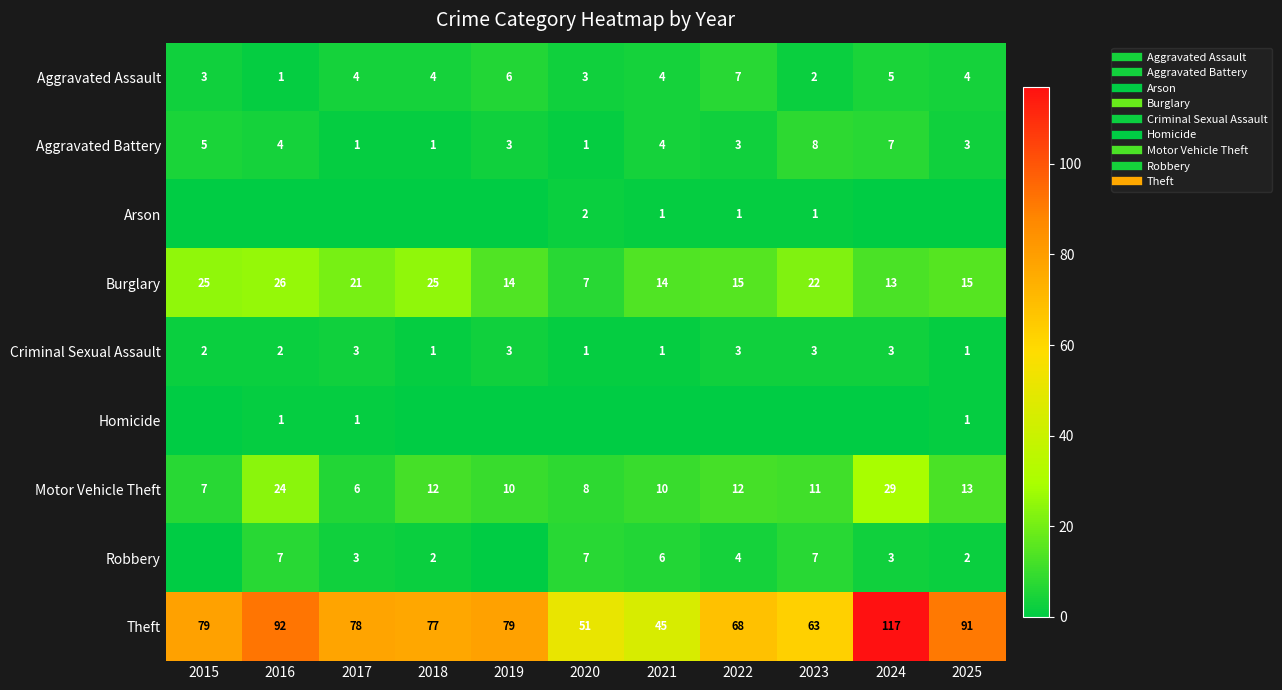

What is the total value across all series at 2024?

177